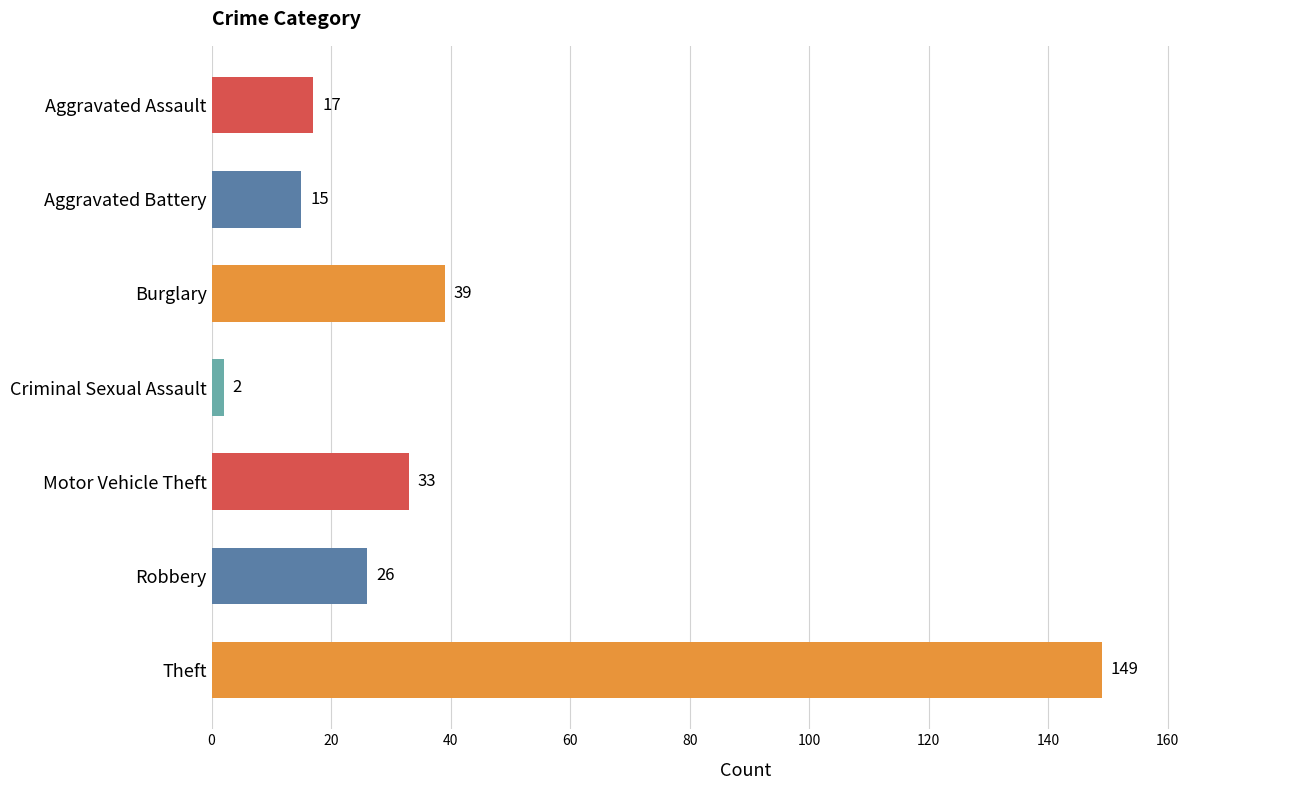

How many data points does each series have?

7